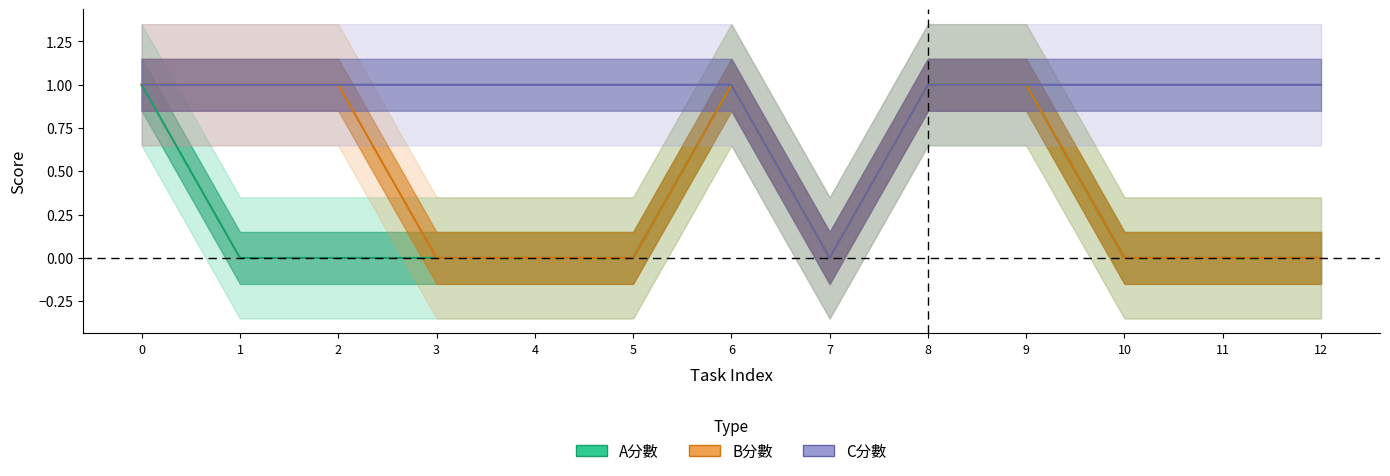

True or false: B分數 has a value of 1 at 0.

True